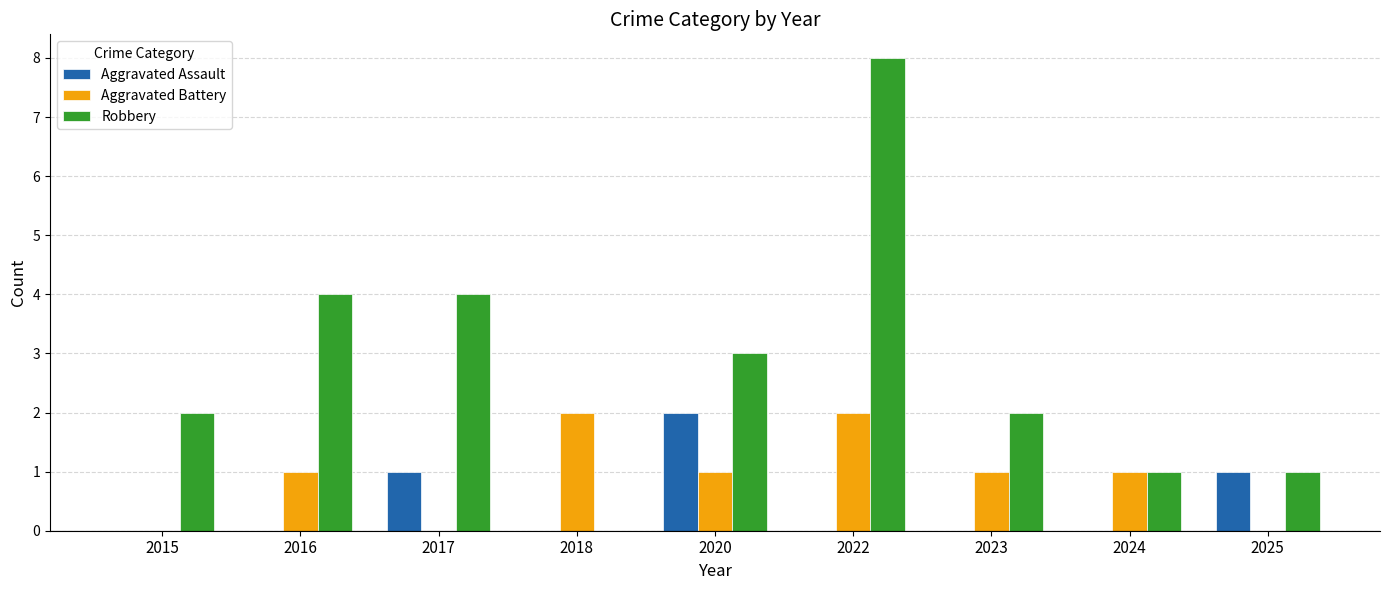

What value does the Robbery series have at 2020?

3